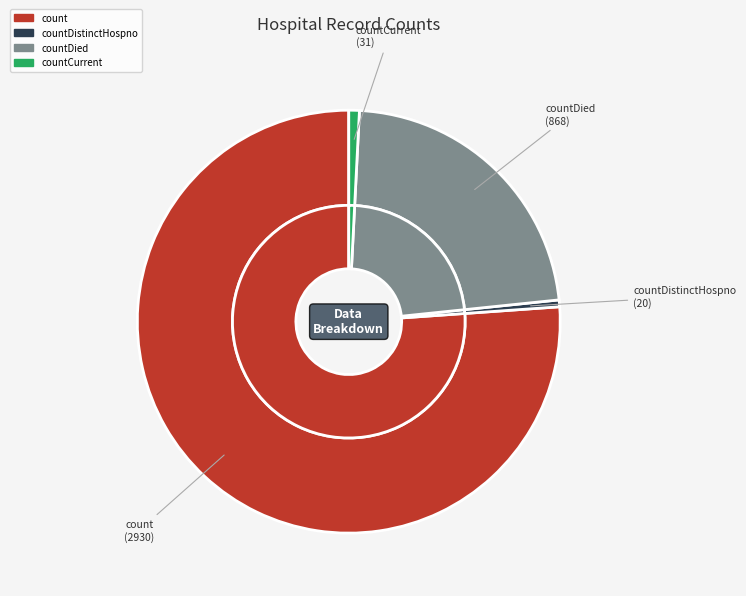

Which slice represents more than half of the pie?

count